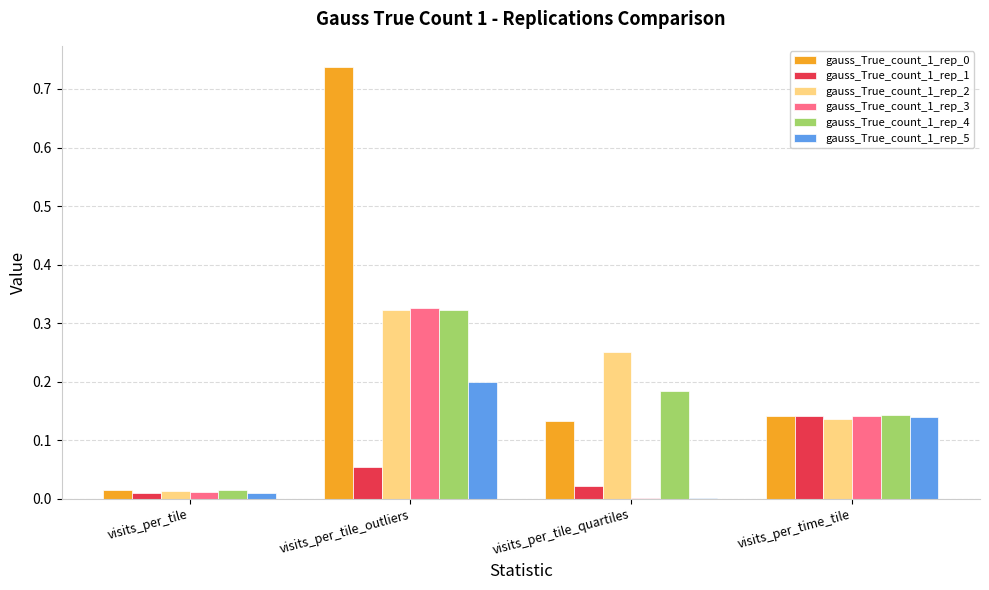

Is the value of gauss_True_count_1_rep_4 at visits_per_tile greater than the value of gauss_True_count_1_rep_0 at visits_per_tile_quartiles?

No